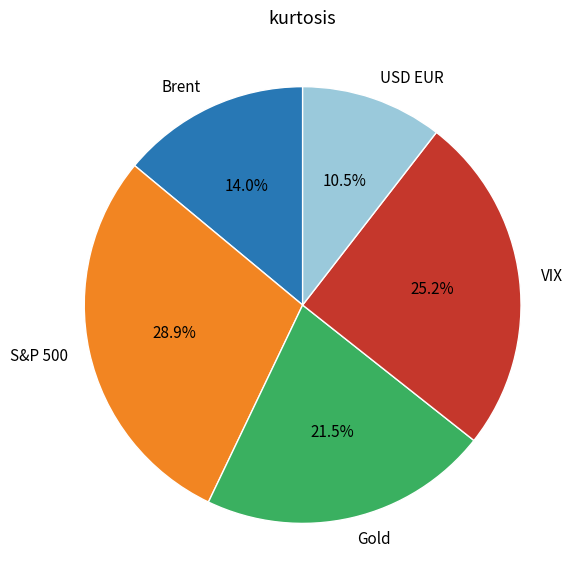

Is the sum of VIX and USD EUR greater than half?

No